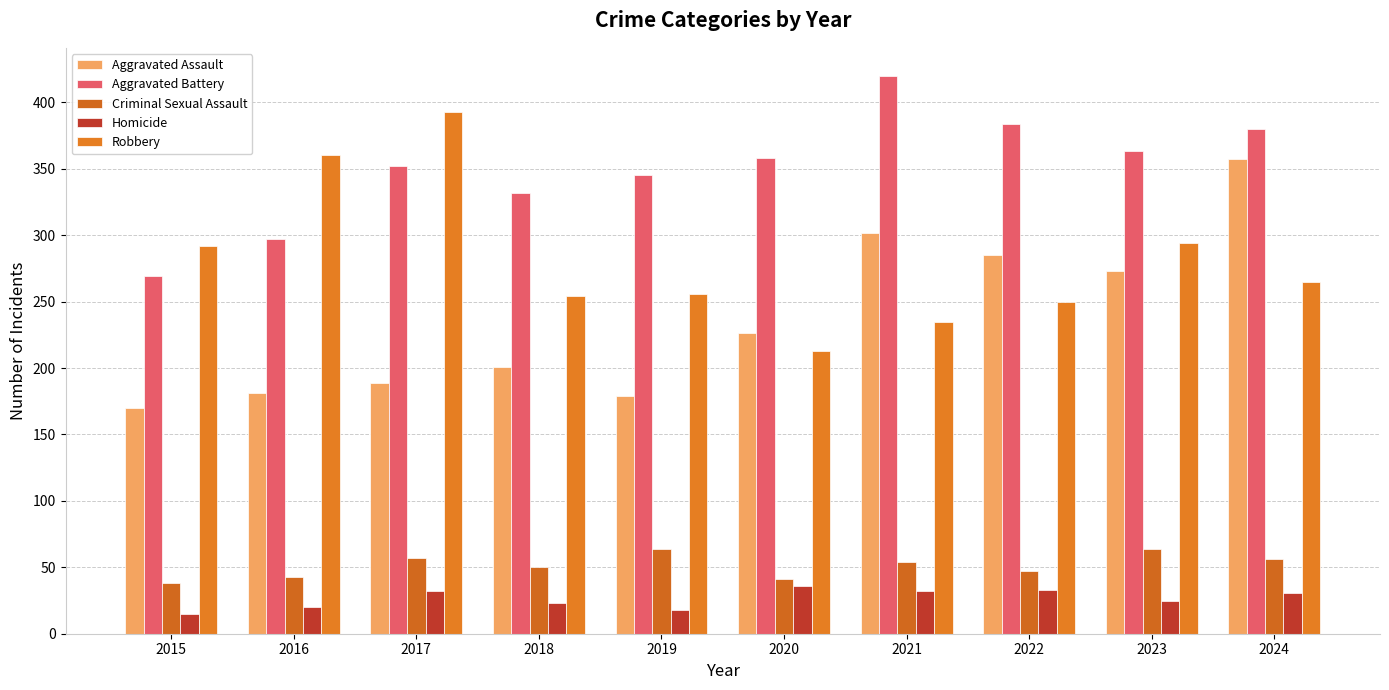

How many data points does each series have?

10